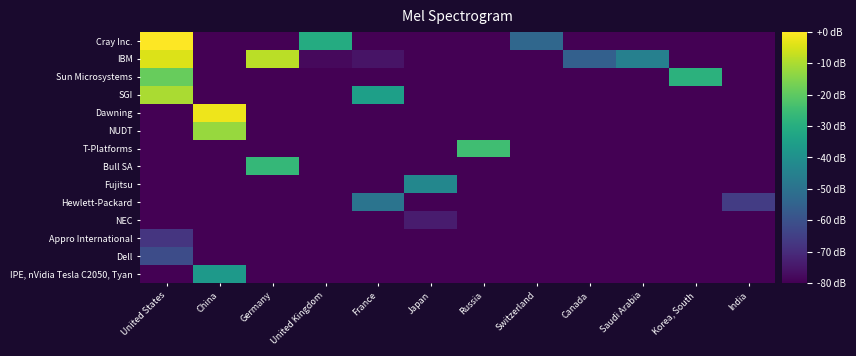

What is the smallest value displayed?

-80.0